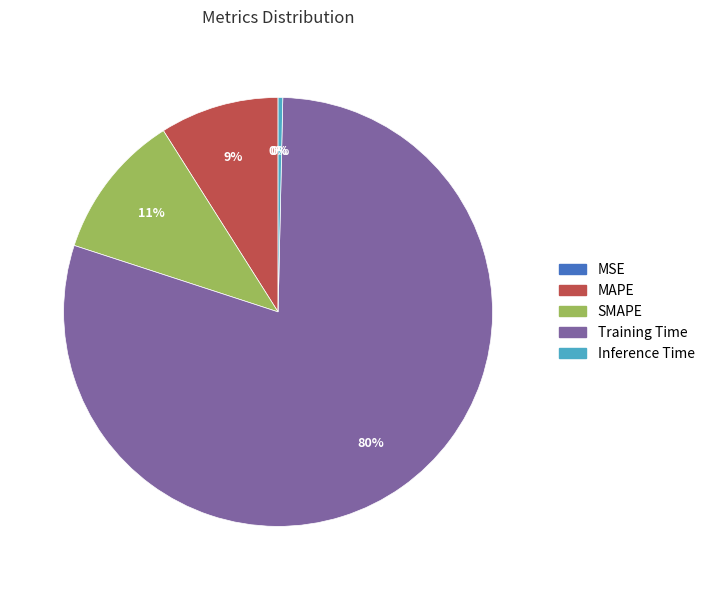

True or false: SMAPE accounts for 11% of the total.

True